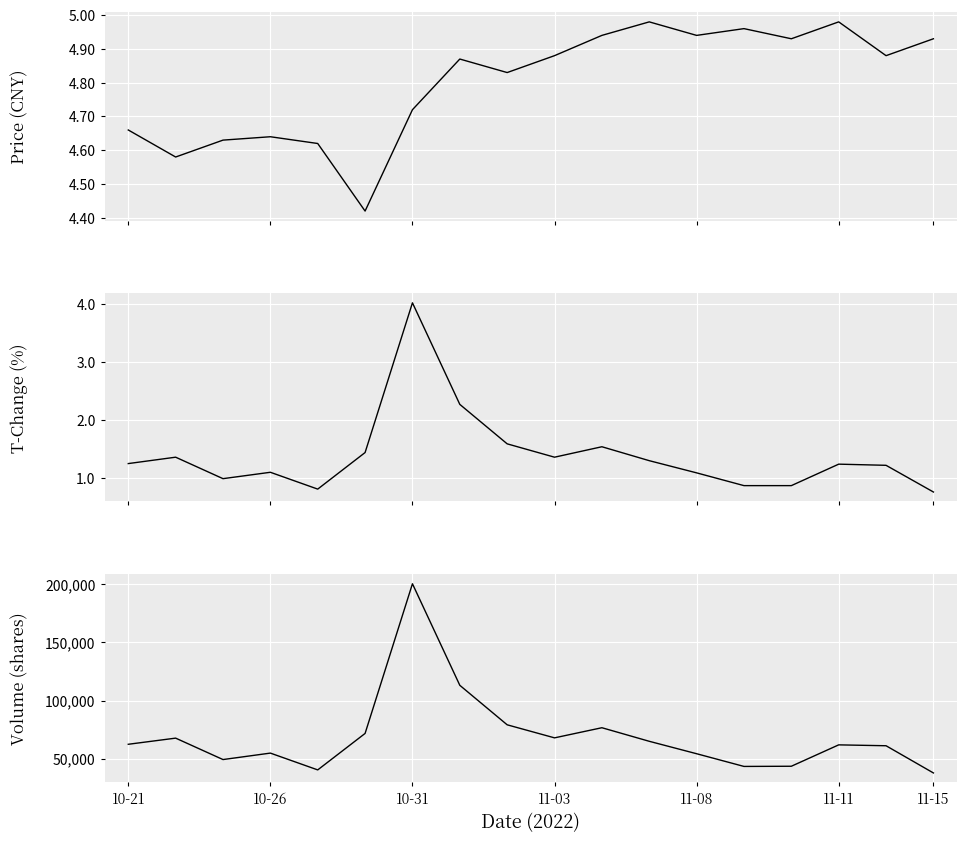

Reading left to right, extract all data points from this chart.

price: 4.7	4.6	4.6	4.6	4.6	4.4	4.7	4.9	4.8	4.9	4.9	5.0	4.9	5.0	4.9	5.0	4.9	4.9
t_change: 1.2	1.4	1.0	1.1	0.8	1.4	4.0	2.3	1.6	1.4	1.5	1.3	1.1	0.9	0.9	1.2	1.2	0.8
volume: 62363.0	67654.0	49209.0	54771.0	40310.0	71692.0	200484.0	113109.0	79116.0	67890.0	76606.0	64930.0	54231.0	43301.0	43459.0	61857.0	61099.0	37683.0